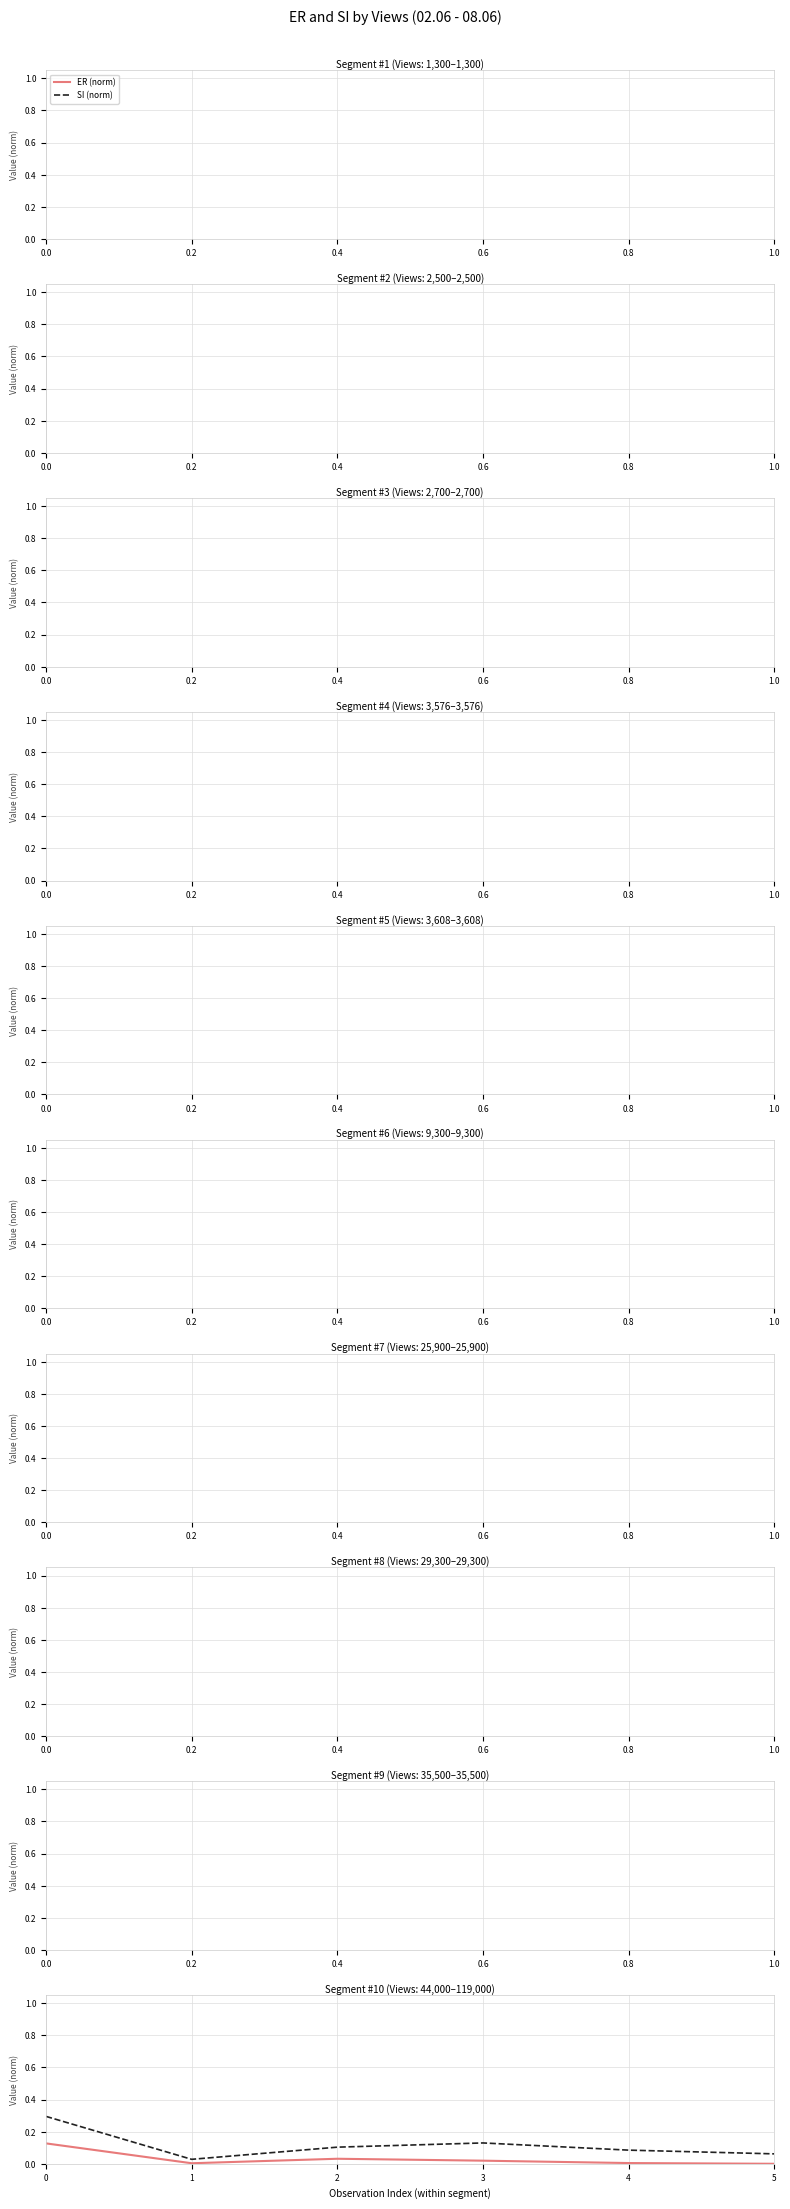

What is the greatest value displayed?

0.3